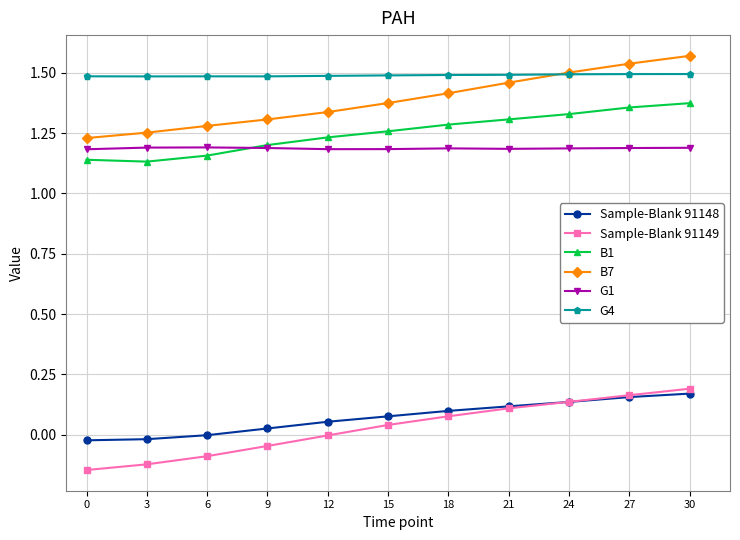

True or false: G1 and Sample-Blank 91149 cross at least once.

False